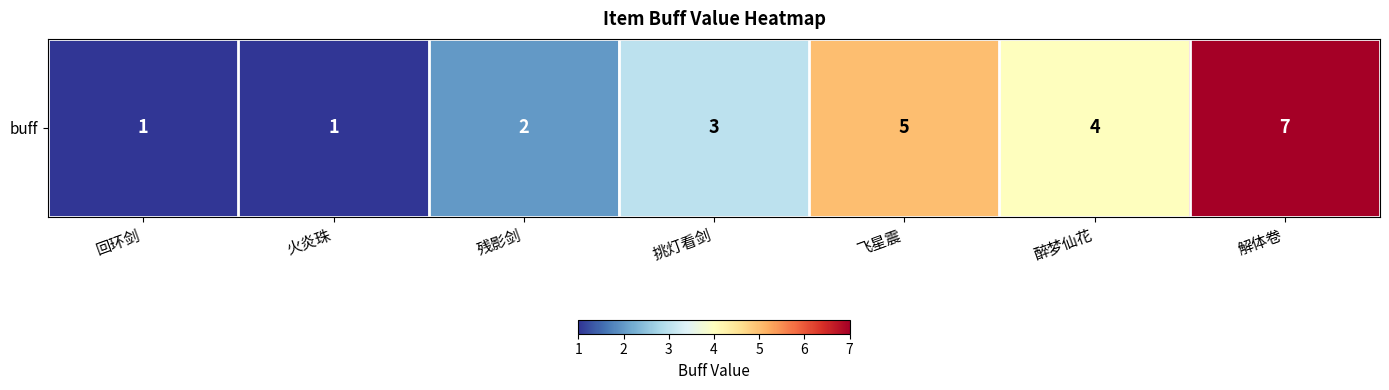

Reading left to right, transcribe all the data shown in this chart.

回环剑=1	火炎珠=1	残影剑=2	挑灯看剑=3	飞星震=5	醉梦仙花=4	解体卷=7